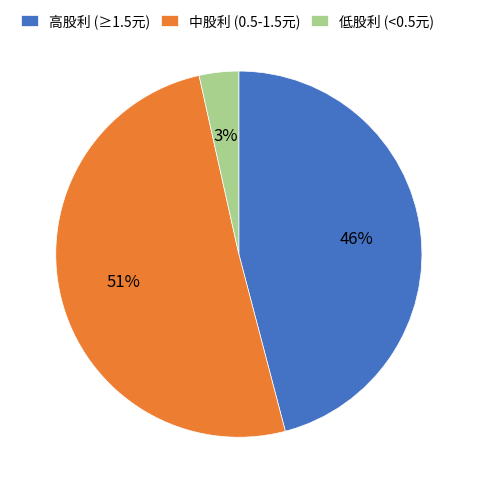

Which has a higher value, 中股利 (0.5-1.5元) or 高股利 (≥1.5元)?

中股利 (0.5-1.5元)